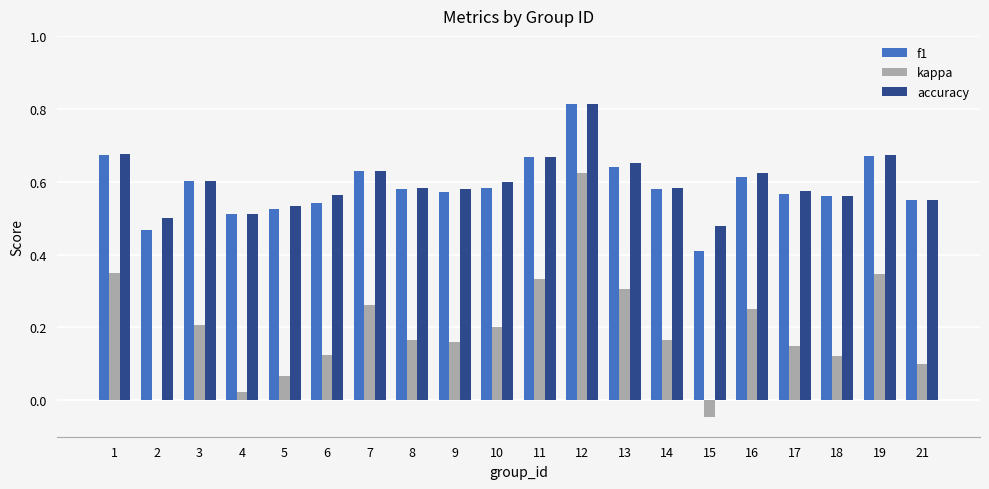

Which series has the largest total across all categories?

accuracy